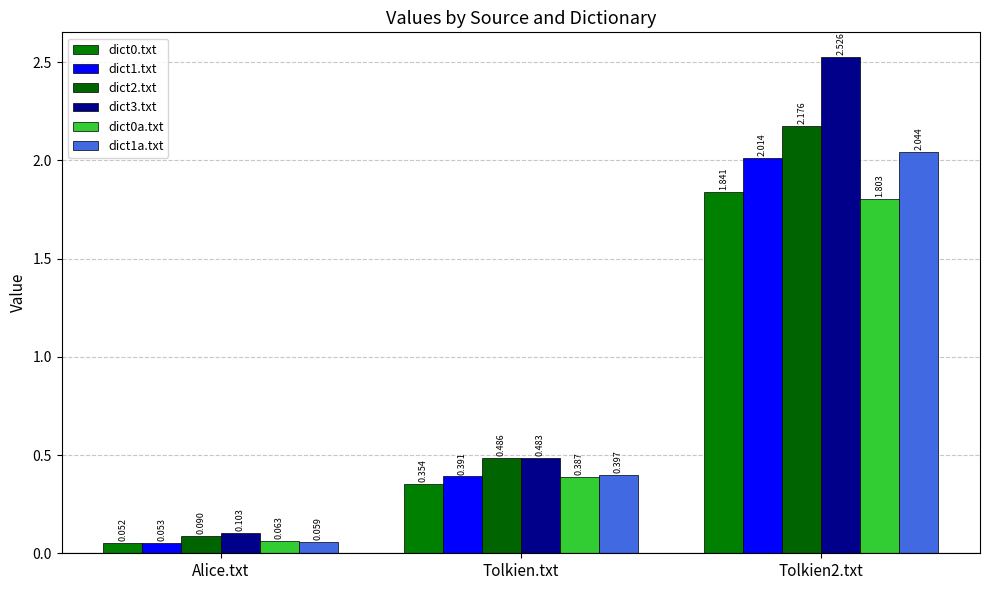

Where is dict0.txt nearest to the value 0?

Alice.txt